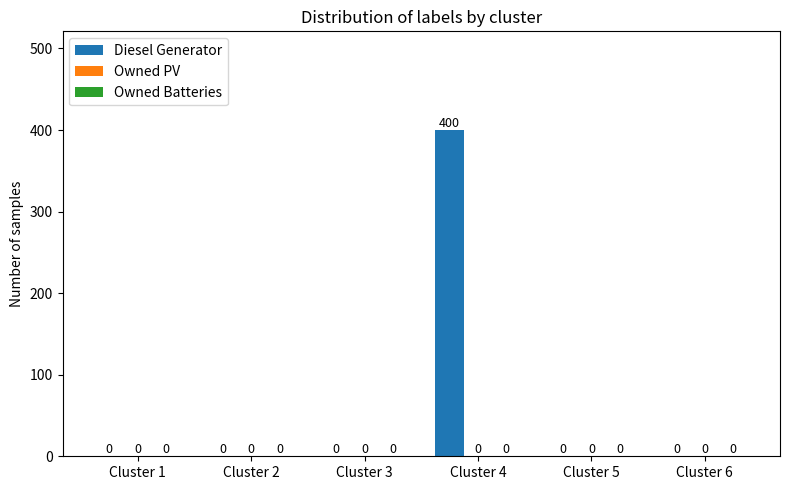

What is the change in value from Cluster 4 to Cluster 6?

-400